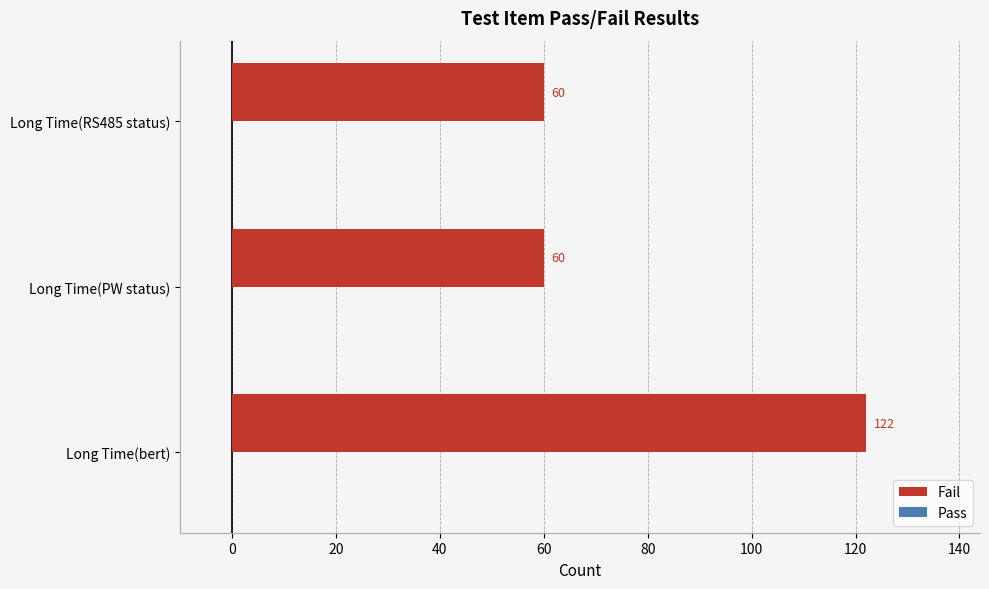

What is the ratio of the value at Long Time(bert) to the value at Long Time(PW status)?

2.0